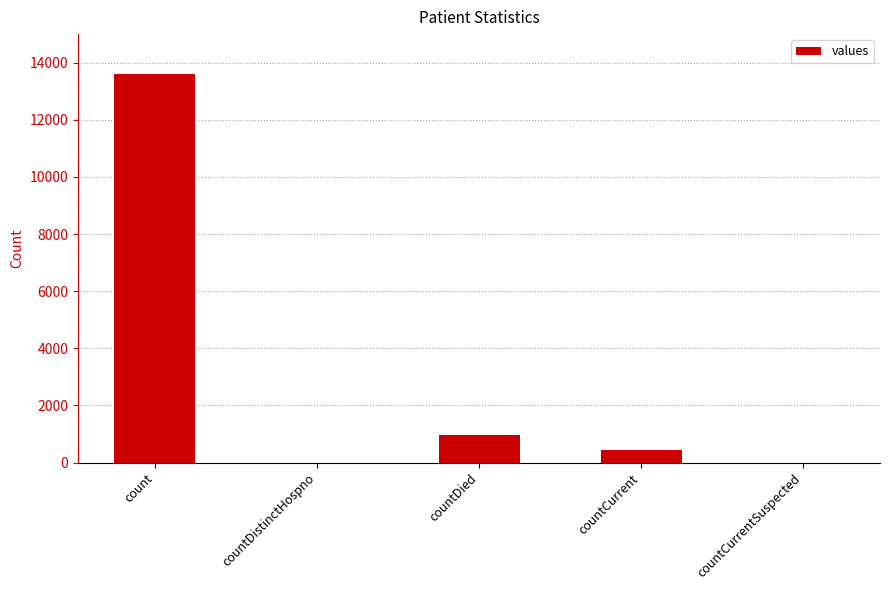

Reading left to right, list all the values displayed in this chart.

count=13612	countDistinctHospno=0	countDied=969	countCurrent=445	countCurrentSuspected=0